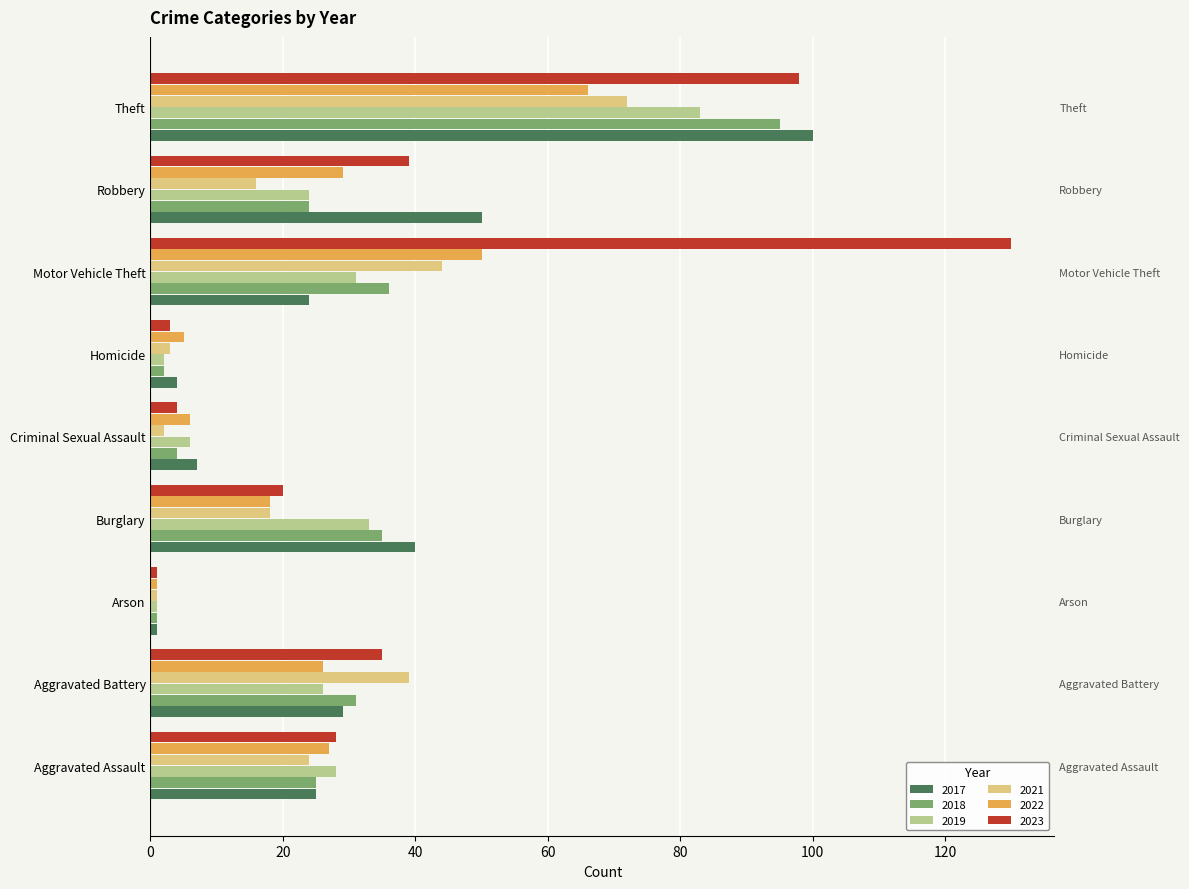

What is the value of the 2018 bar at the 7th from the left?

36